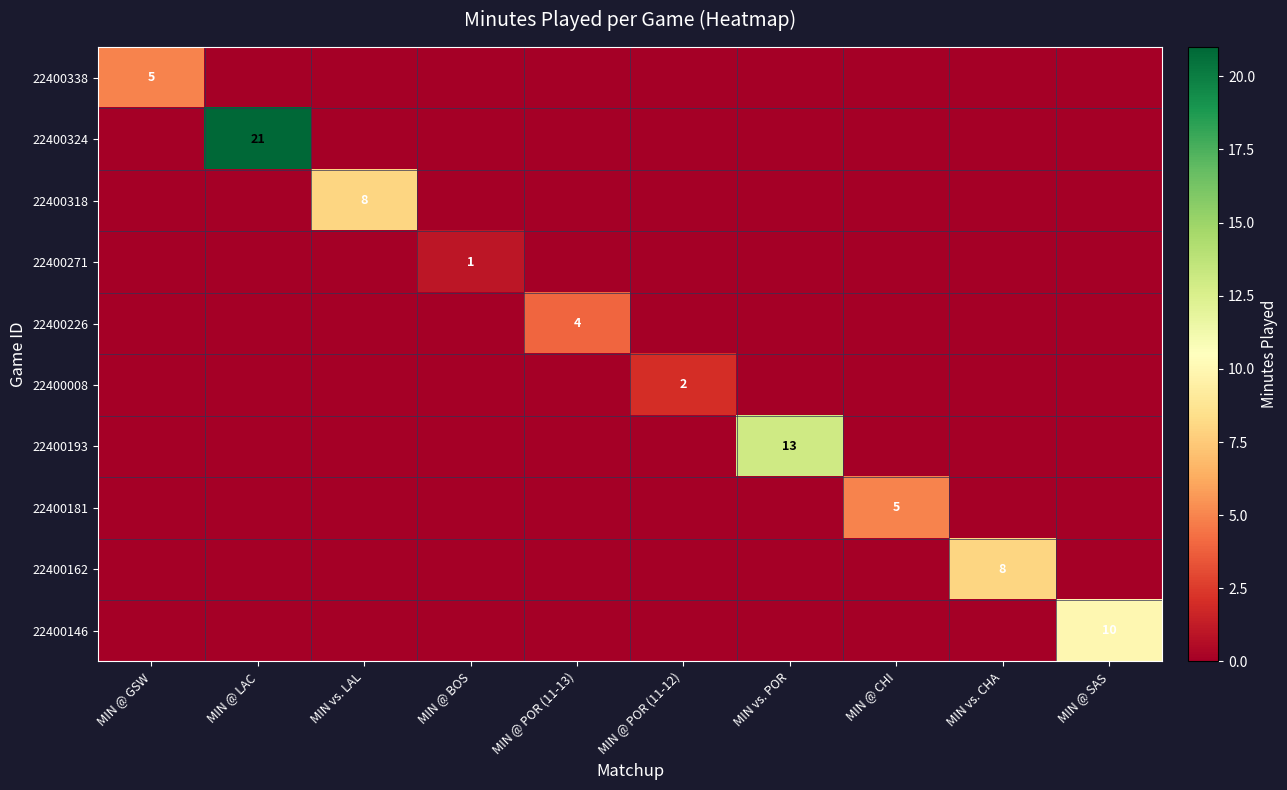

Is it true that 22400181 equals -3 at MIN @ BOS?

False